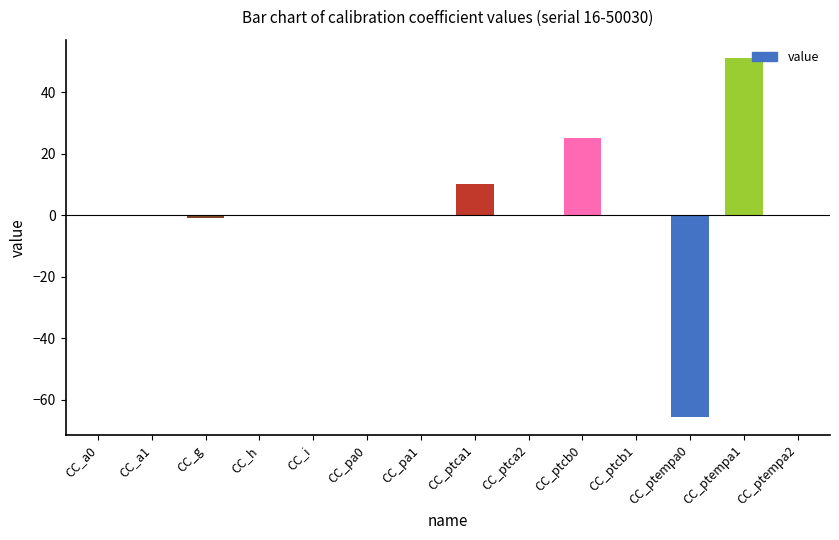

The value at CC_ptempa1 is 51.3. True or false?

True